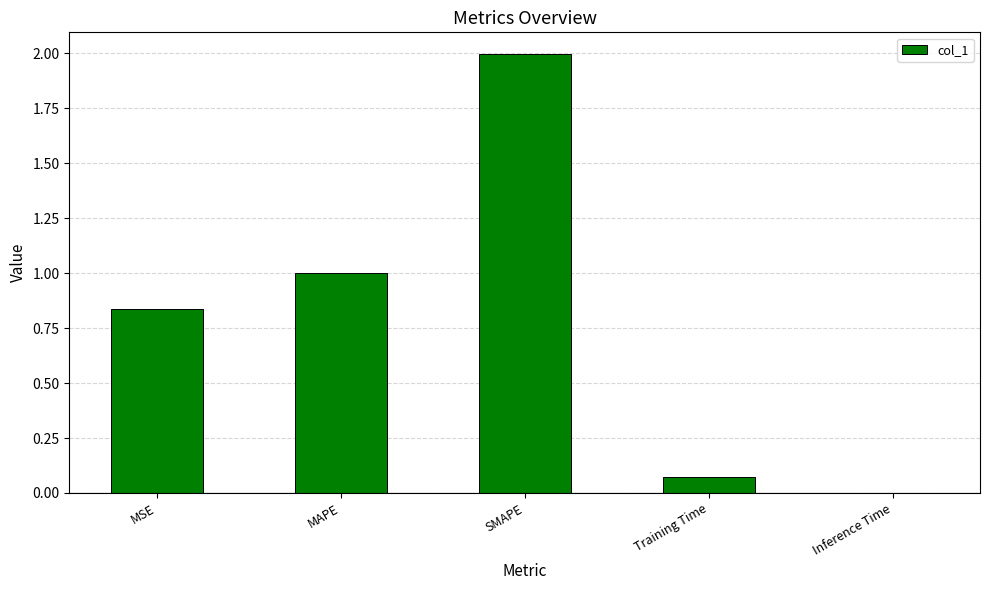

The value at MSE is 1.4. True or false?

False